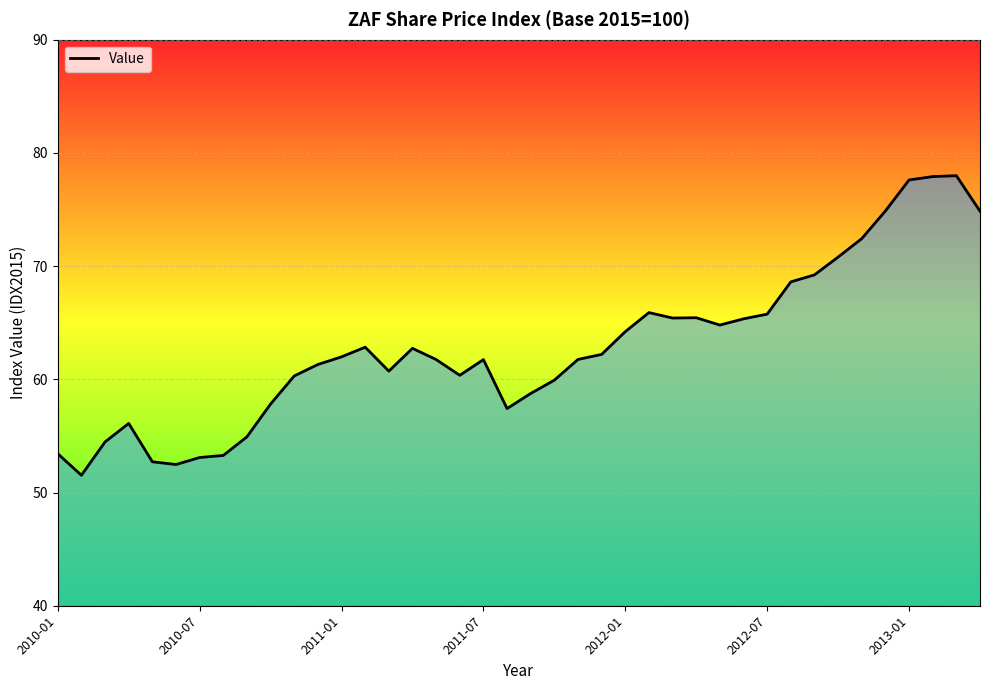

What is the smallest value displayed?

51.5